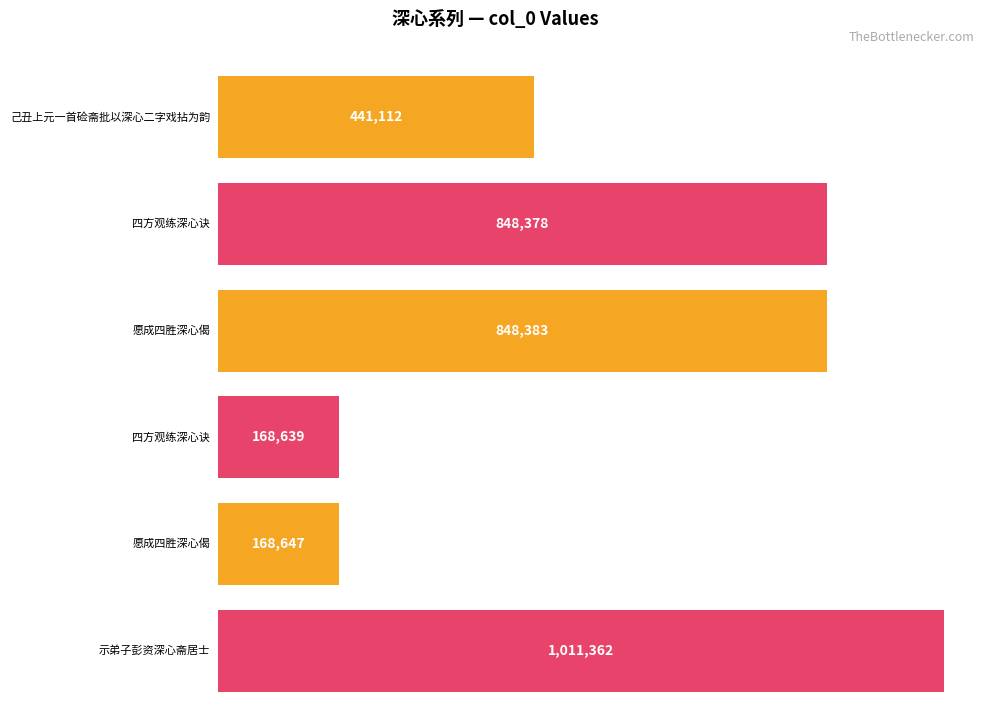

At which category does the chart reach its minimum across all series?

四方观练深心诀